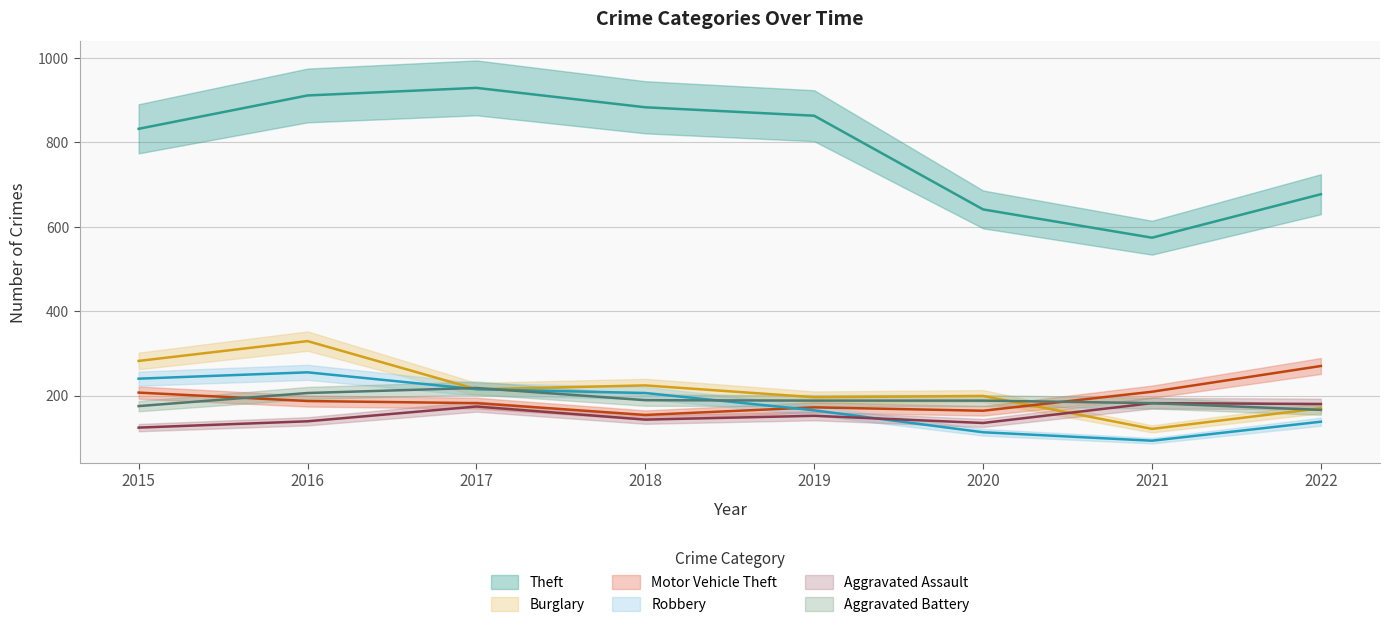

At which label does Robbery reach its peak?

2016